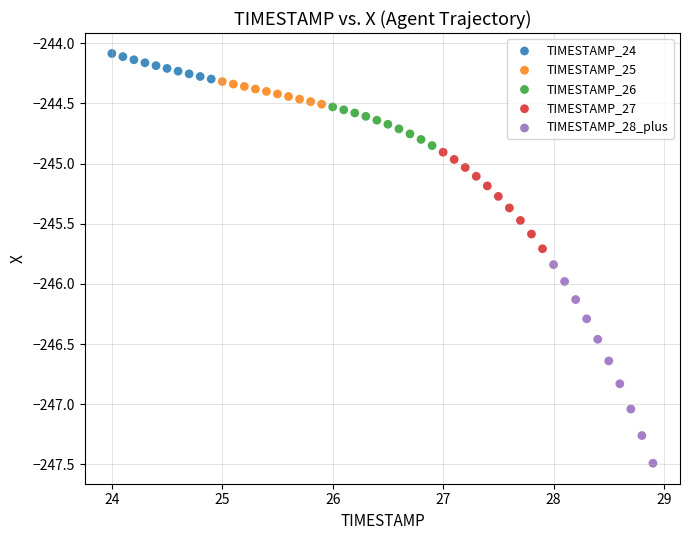

What are all the series names shown in the legend?

TIMESTAMP_24, TIMESTAMP_25, TIMESTAMP_26, TIMESTAMP_27, TIMESTAMP_28_plus